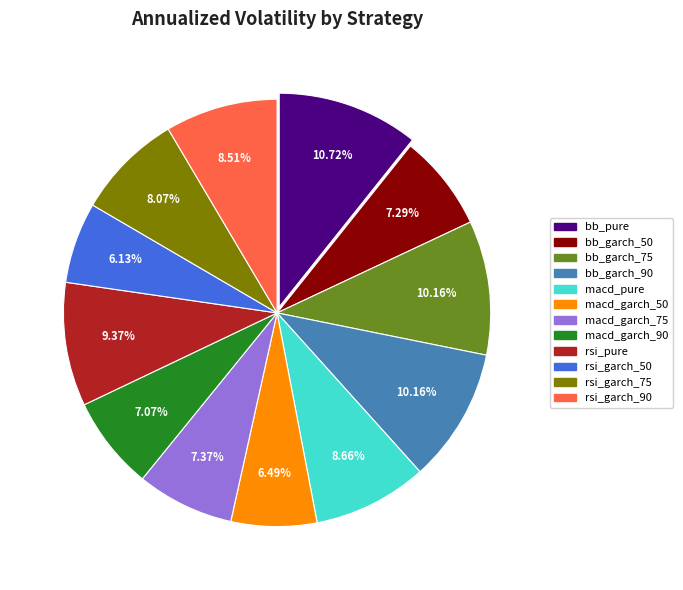

To the nearest percent, what portion does bb_garch_50 represent?

7%